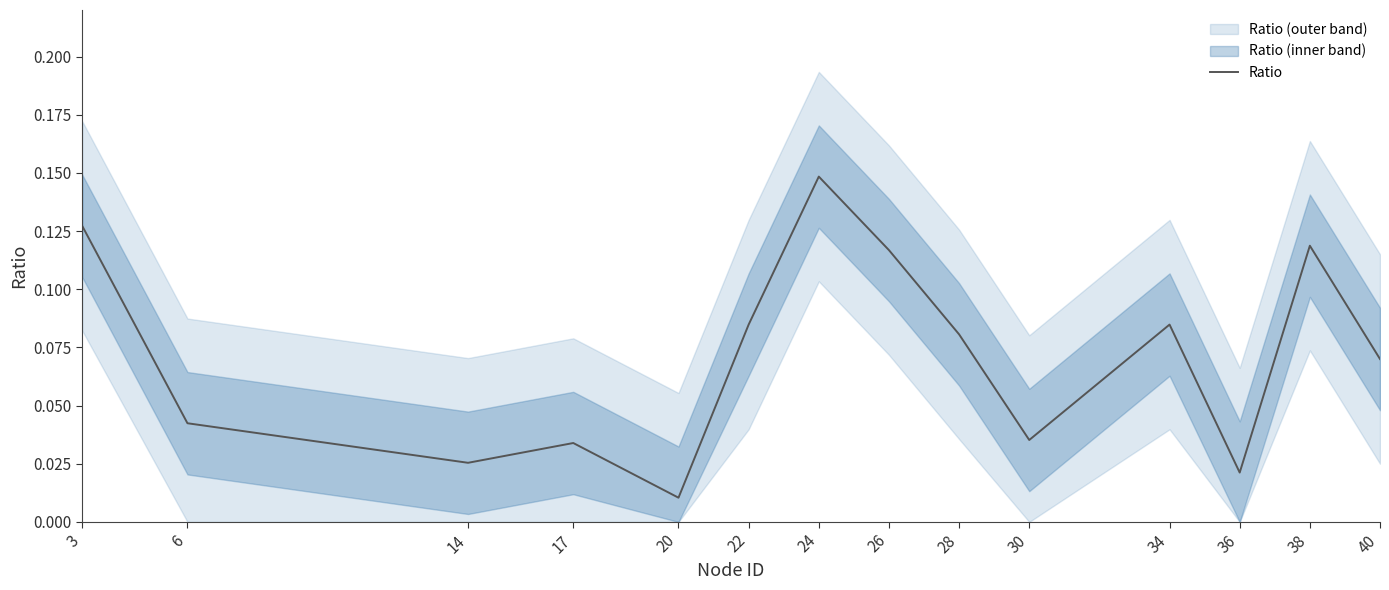

At which label is the value closest to 0?

20